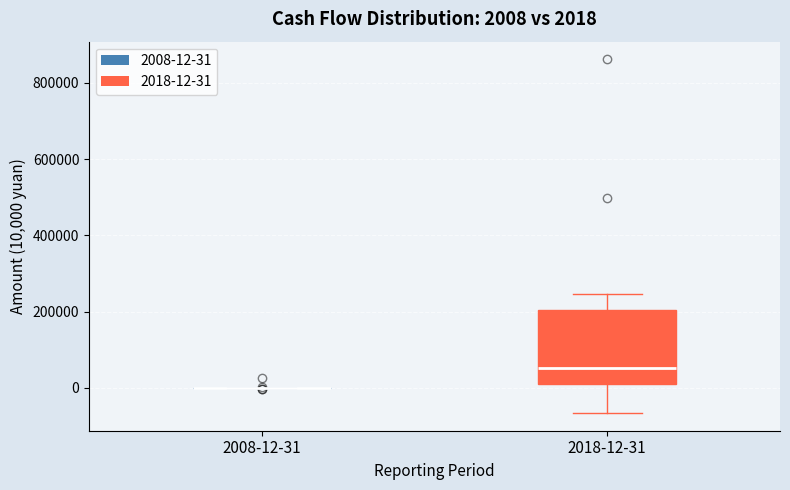

Comparing the boxes themselves (not the whiskers), which one is the tallest?

2018-12-31